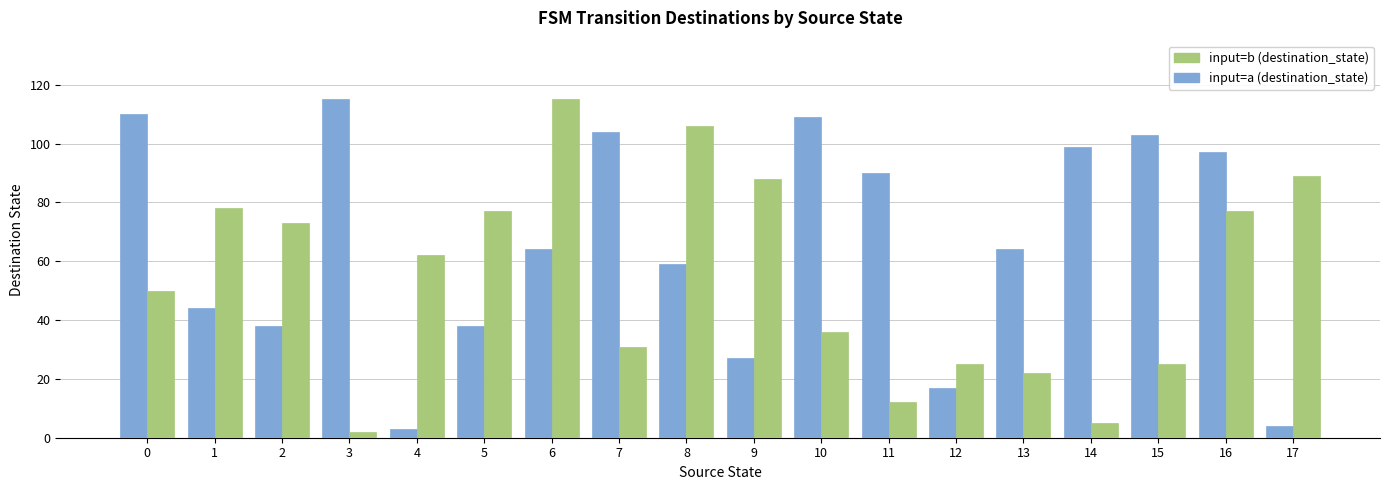

List the series in order of their overall mean, lowest first.

input=b (destination_state), input=a (destination_state)